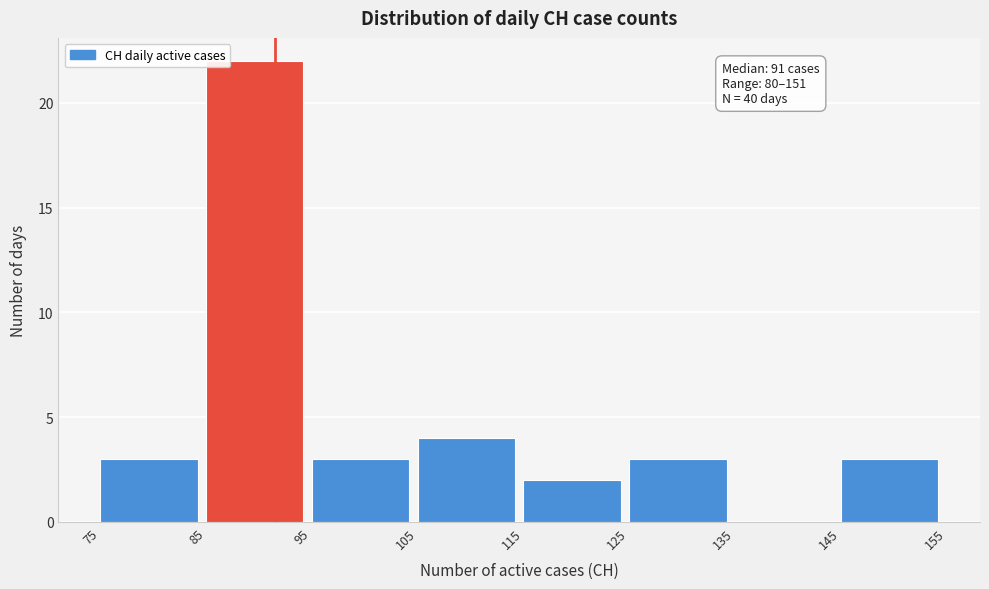

Which range on the x-axis has the tallest bar?

85 to 95